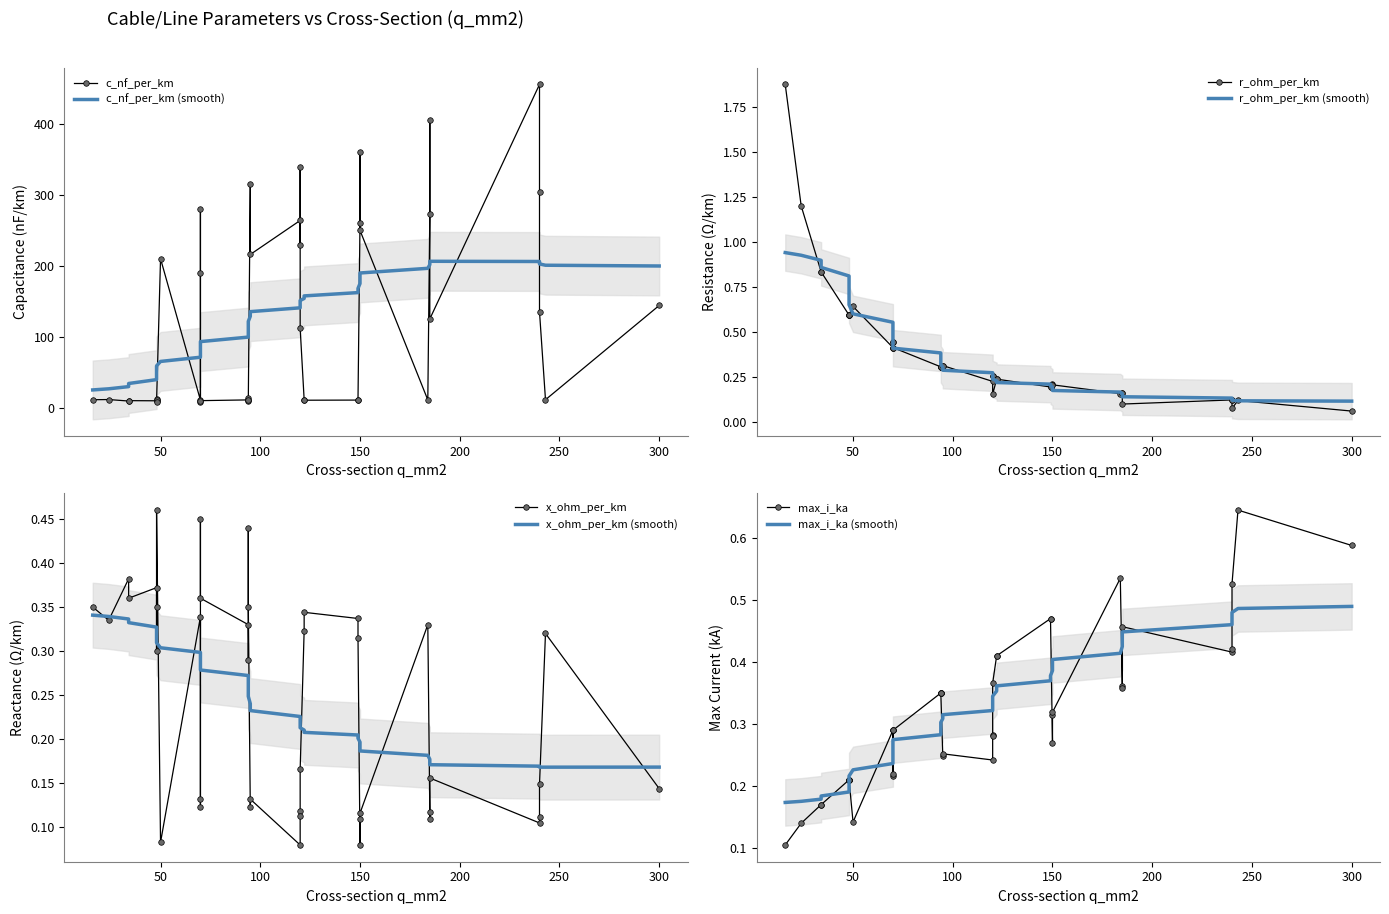

How many intersections are there between r_ohm_per_km and x_ohm_per_km?

7